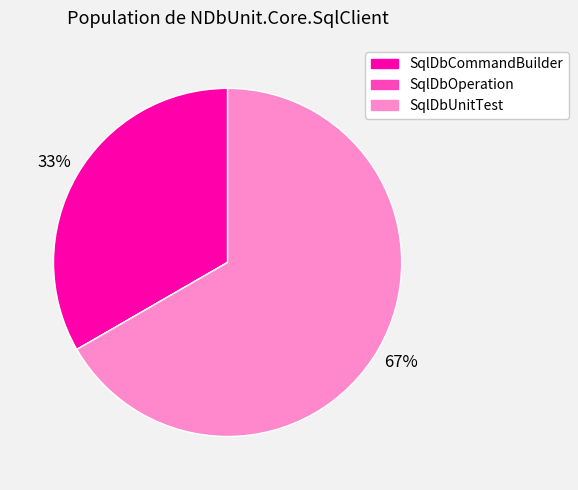

What is the ratio of the value at SqlDbCommandBuilder to the value at SqlDbUnitTest?

0.5